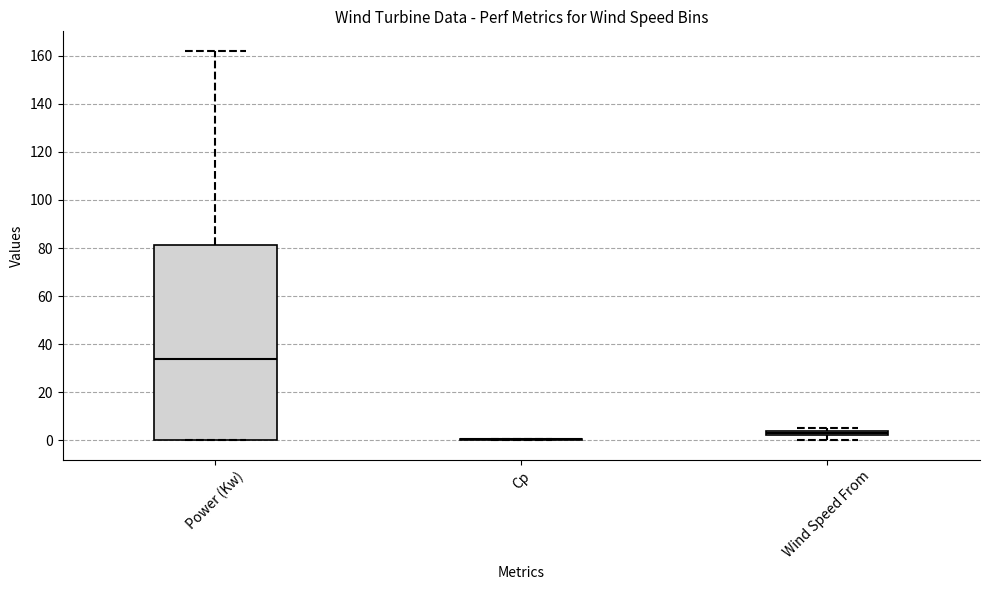

Where does the upper whisker of the box for Power (Kw) end on the y-axis? The values are not printed on the chart, so give them approximately, as read against the axis.

162